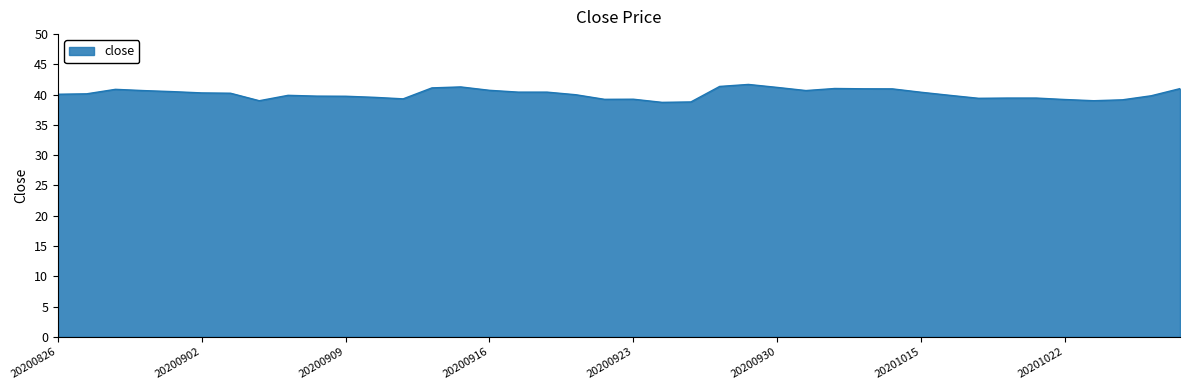

What is the difference between the maximum and minimum values?

3.0